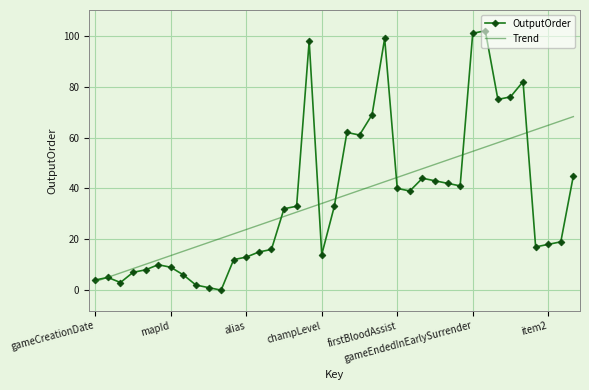

What is the difference between the maximum and minimum values in the Trend series?

64.9